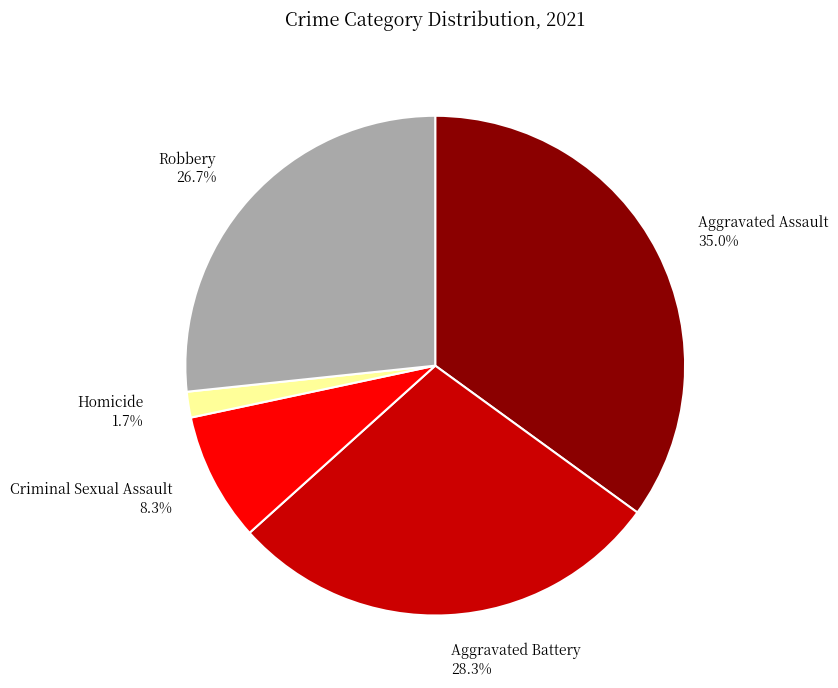

What percentage is the Homicide slice, to the nearest percent?

2%